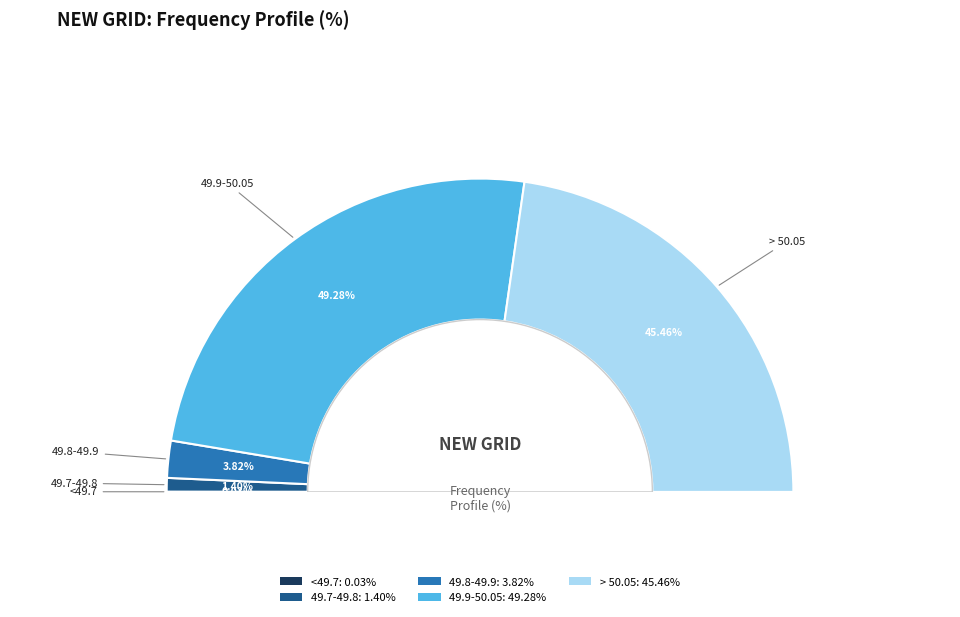

To the nearest percent, what is the difference between the largest and smallest slice percentages?

49%